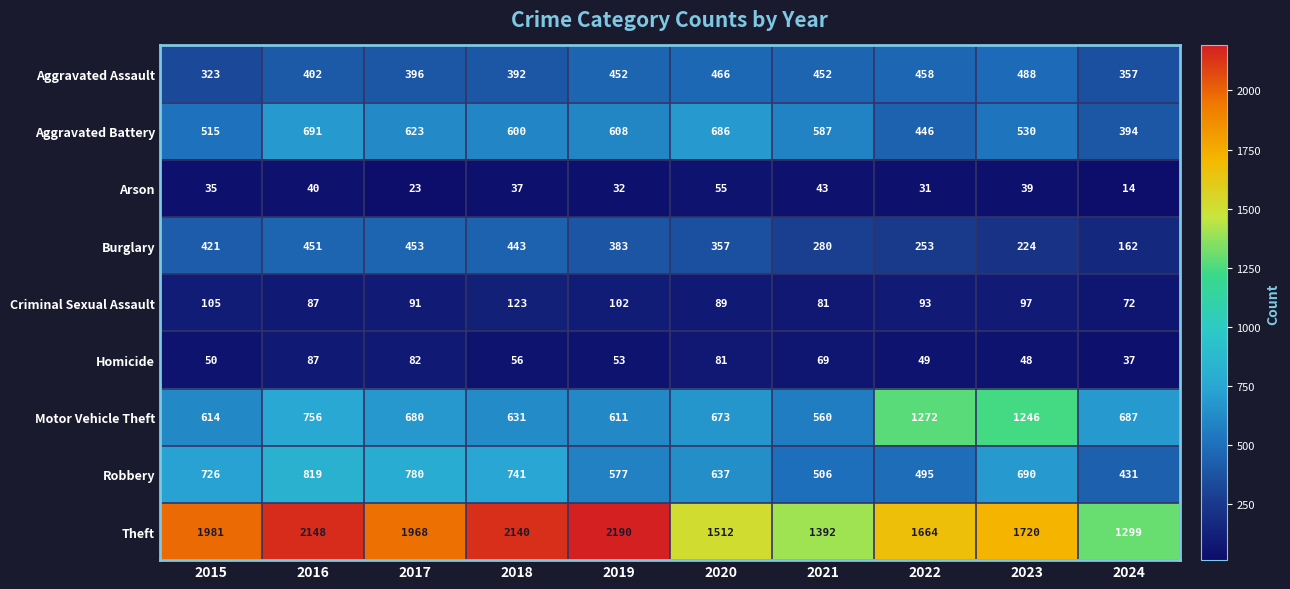

How many distinct data groups are displayed?

9